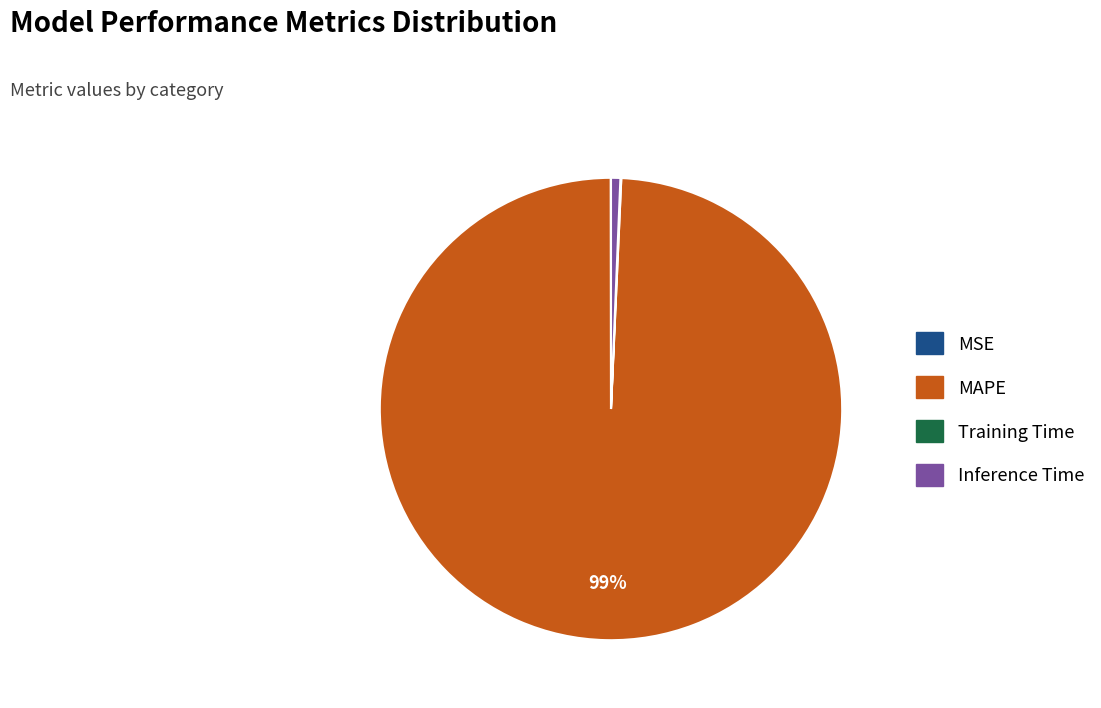

What is the largest slice in the pie chart?

MAPE